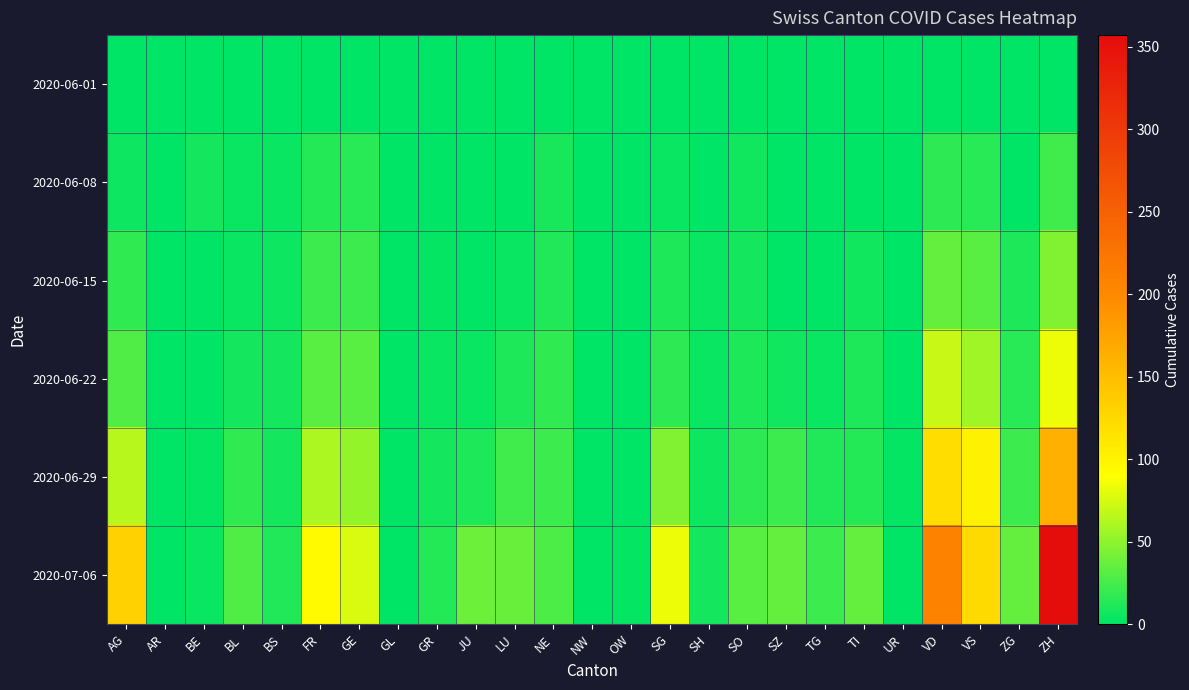

At which category is the sum across all series the highest?

ZH